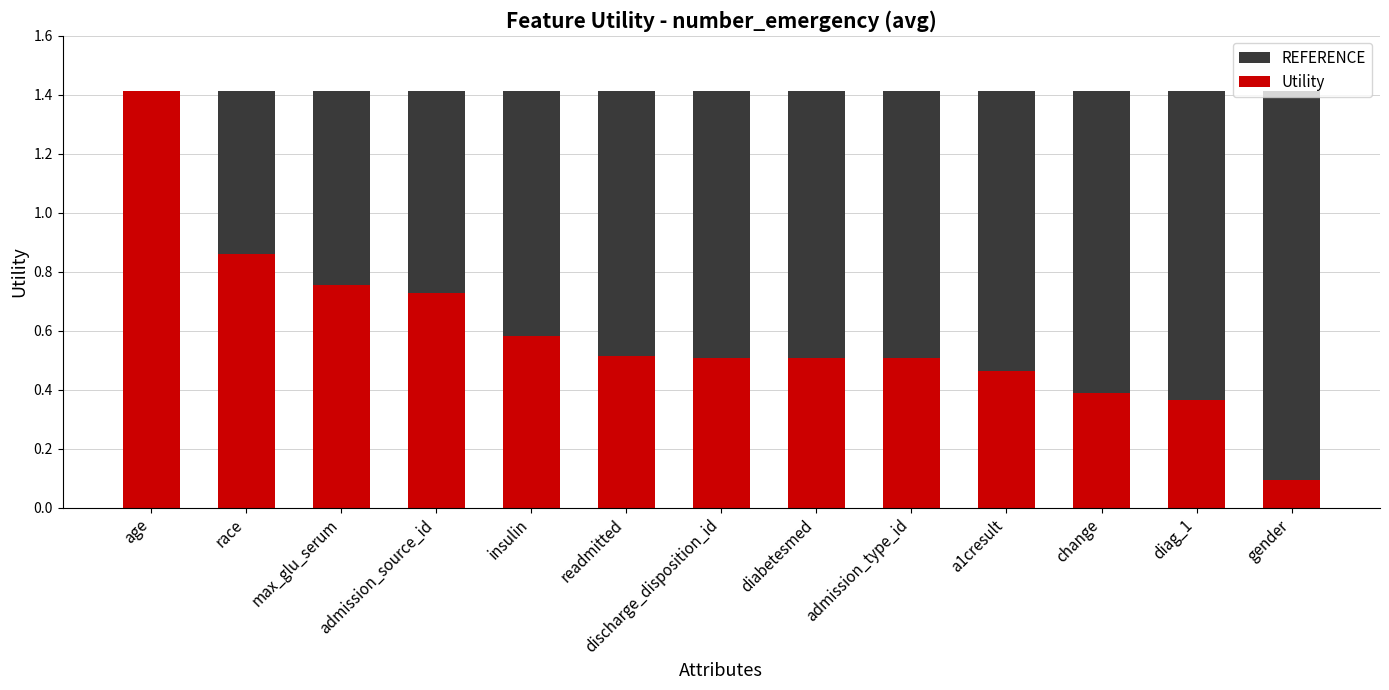

Which series has the largest total across all categories?

REFERENCE